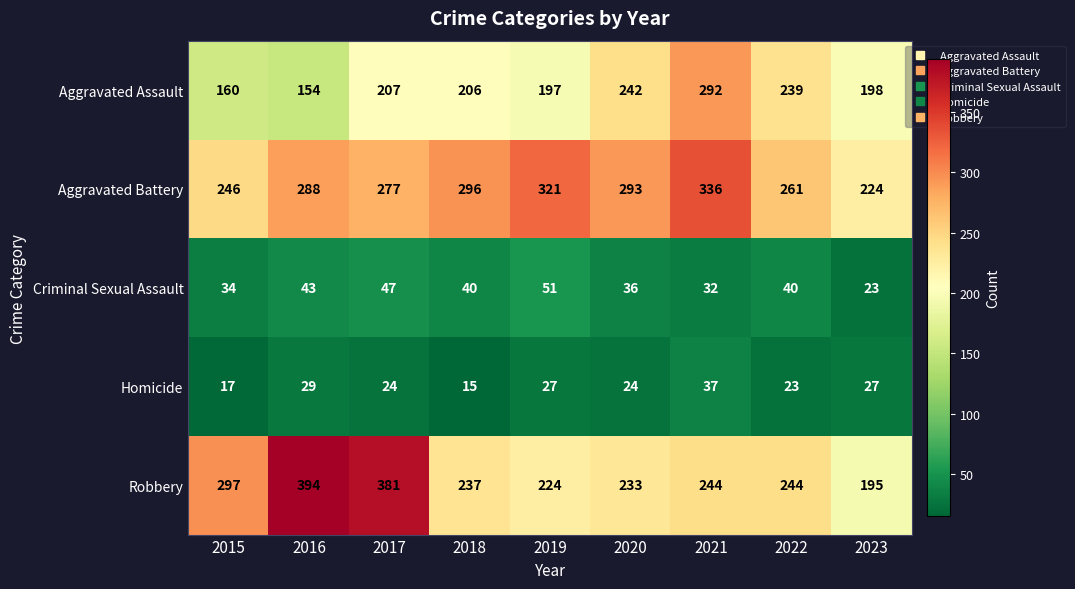

What is the spread (max minus min) of values at 2020?

269